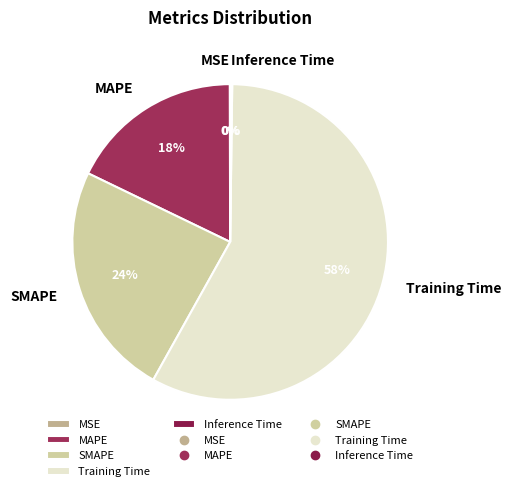

To the nearest percent, what portion does MAPE represent?

18%